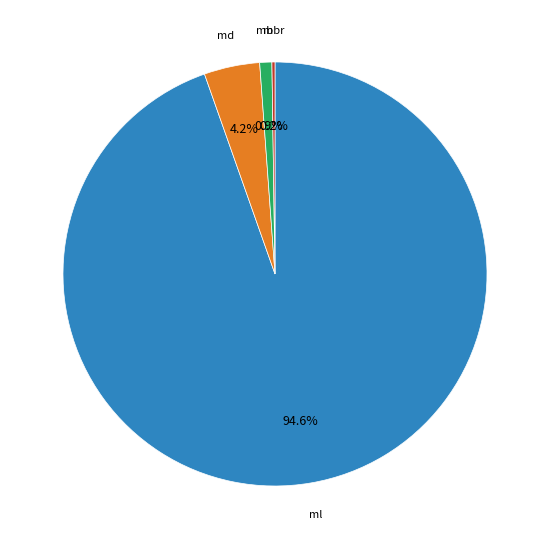

Does any single category account for the majority?

Yes